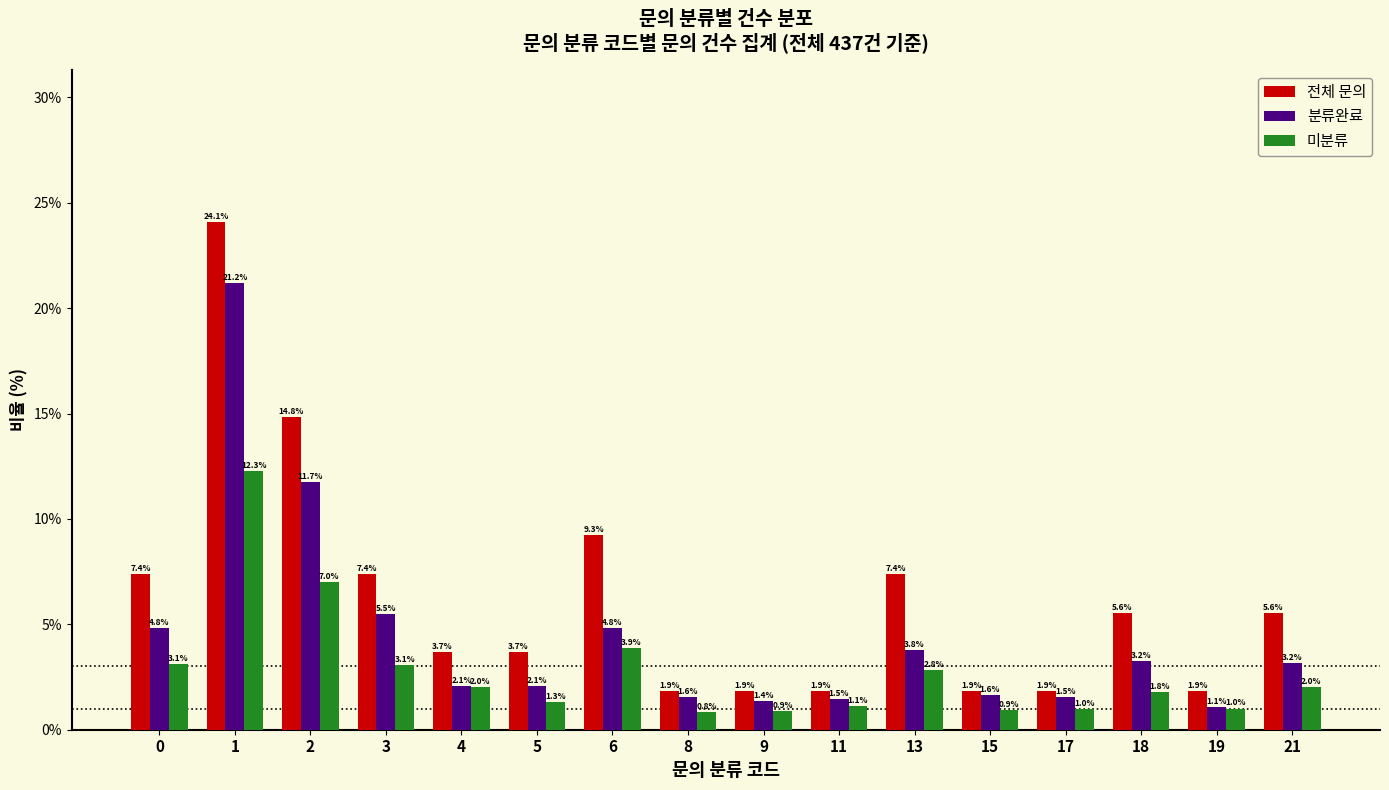

The value of 분류완료 at 21 is 3.2. True or false?

True